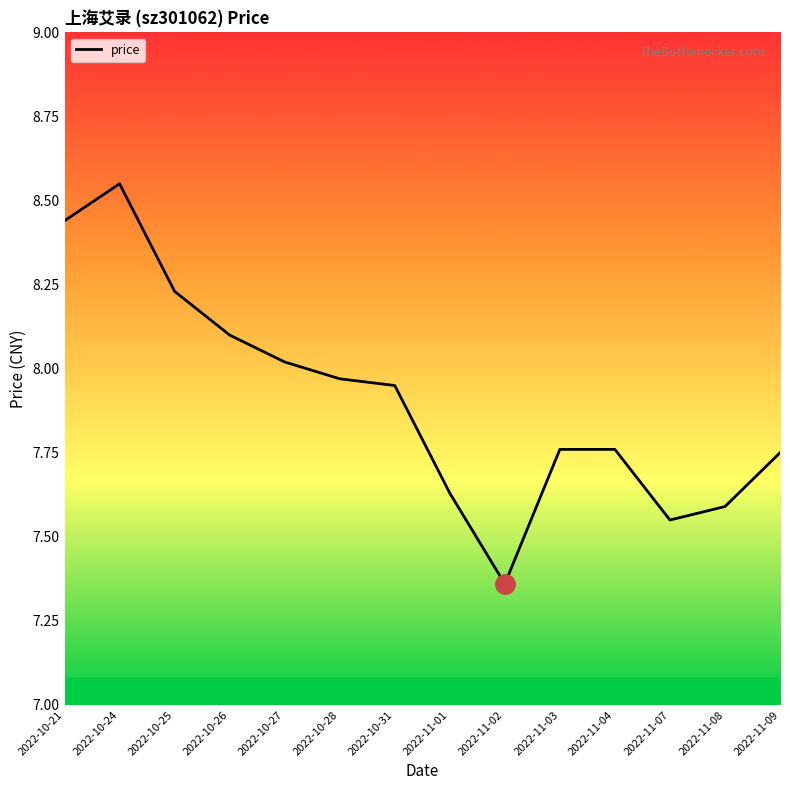

What is the difference between the maximum and minimum values?

1.2